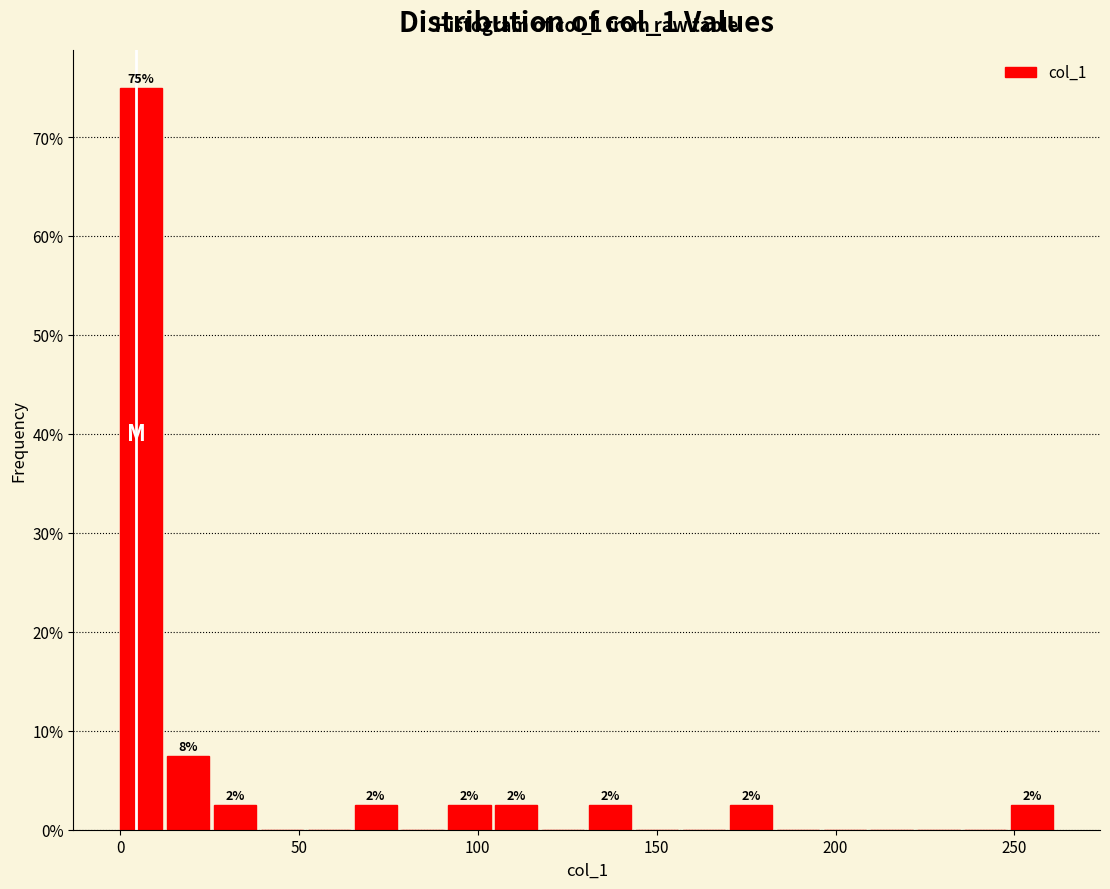

Around what value on the x-axis is the tallest bar? Give the approximate position of its centre, as read against the axis.

5